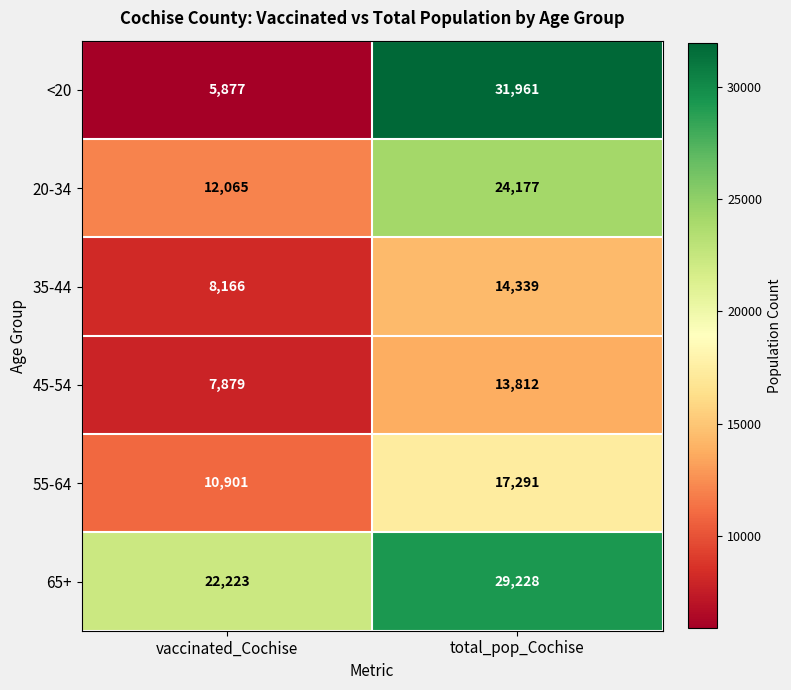

The 20-34 series shows 12065 at vaccinated_Cochise. True or false?

True